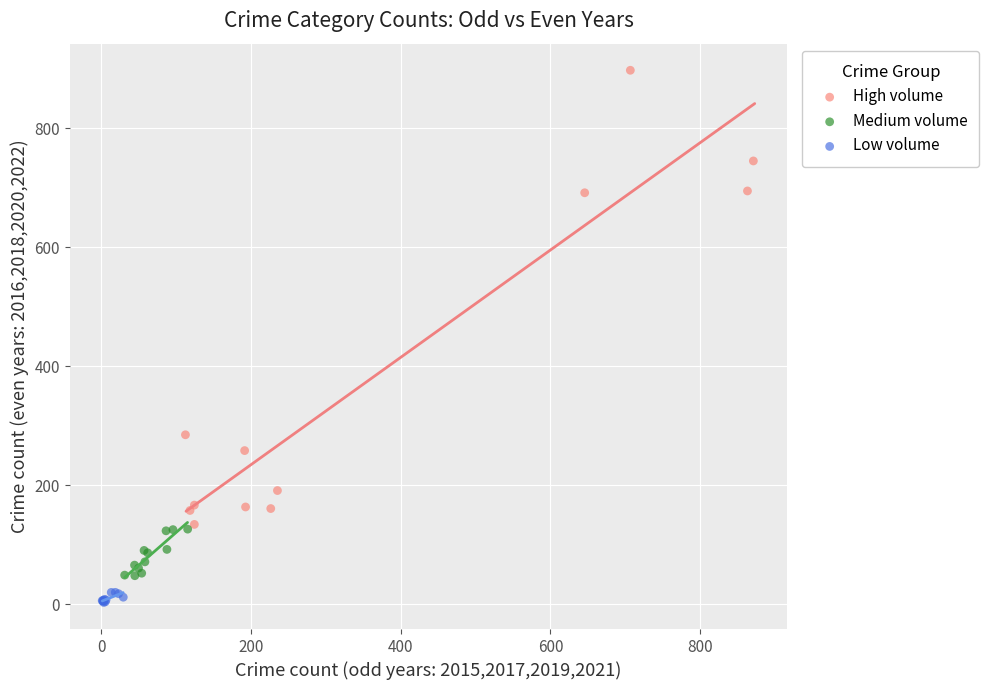

What are all the series names shown in the legend?

High volume, Medium volume, Low volume